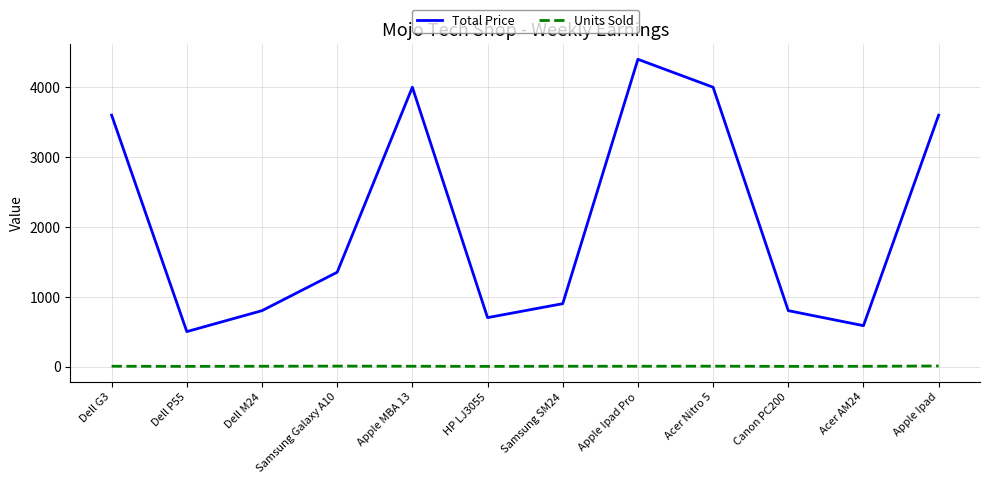

At which category is the sum across all series the highest?

Apple Ipad Pro